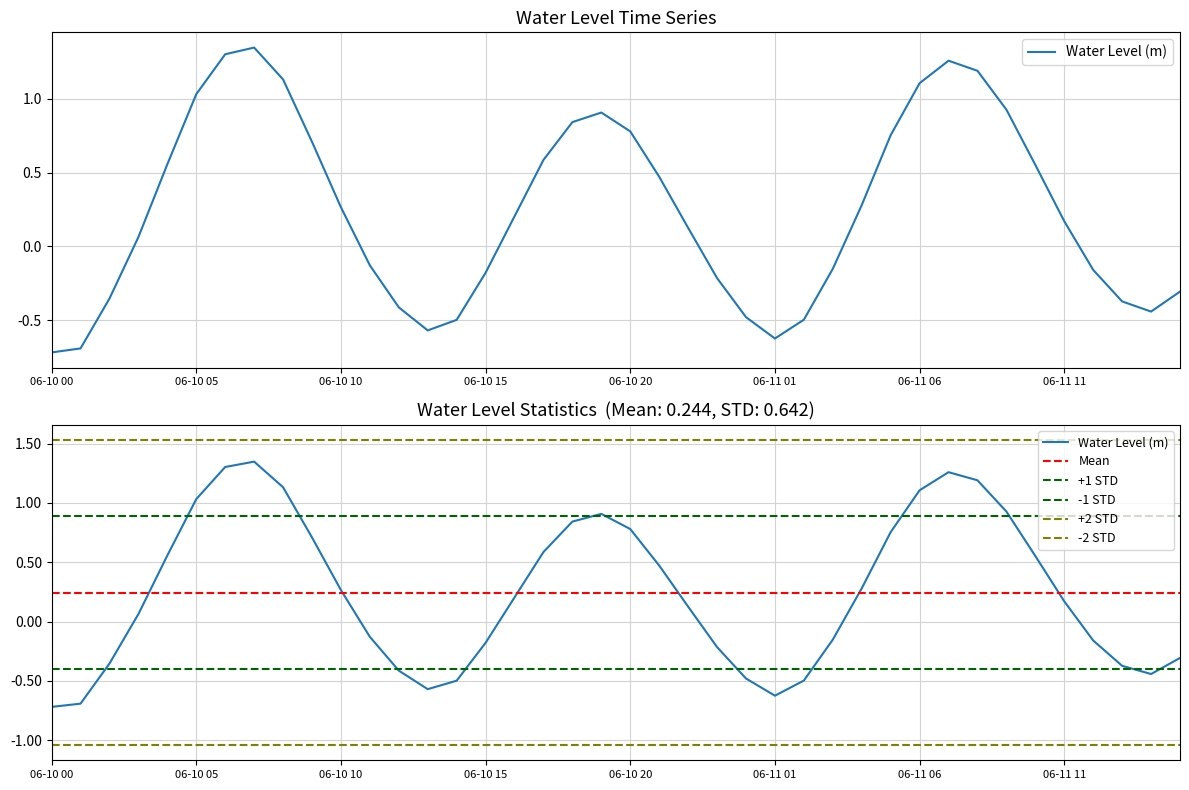

List the labels in order of value, smallest first.

2024-06-10 00:00, 2024-06-10 01:00, 2024-06-11 01:00, 2024-06-10 13:00, 2024-06-10 14:00, 2024-06-11 02:00, 2024-06-11 00:00, 2024-06-11 14:00, 2024-06-10 12:00, 2024-06-11 13:00, 2024-06-10 02:00, 2024-06-11 15:00, 2024-06-10 23:00, 2024-06-10 15:00, 2024-06-11 12:00, 2024-06-11 03:00, 2024-06-10 11:00, 2024-06-10 03:00, 2024-06-10 22:00, 2024-06-11 11:00, 2024-06-10 16:00, 2024-06-10 10:00, 2024-06-11 04:00, 2024-06-10 21:00, 2024-06-11 10:00, 2024-06-10 04:00, 2024-06-10 17:00, 2024-06-10 09:00, 2024-06-11 05:00, 2024-06-10 20:00, 2024-06-10 18:00, 2024-06-10 19:00, 2024-06-11 09:00, 2024-06-10 05:00, 2024-06-11 06:00, 2024-06-10 08:00, 2024-06-11 08:00, 2024-06-11 07:00, 2024-06-10 06:00, 2024-06-10 07:00